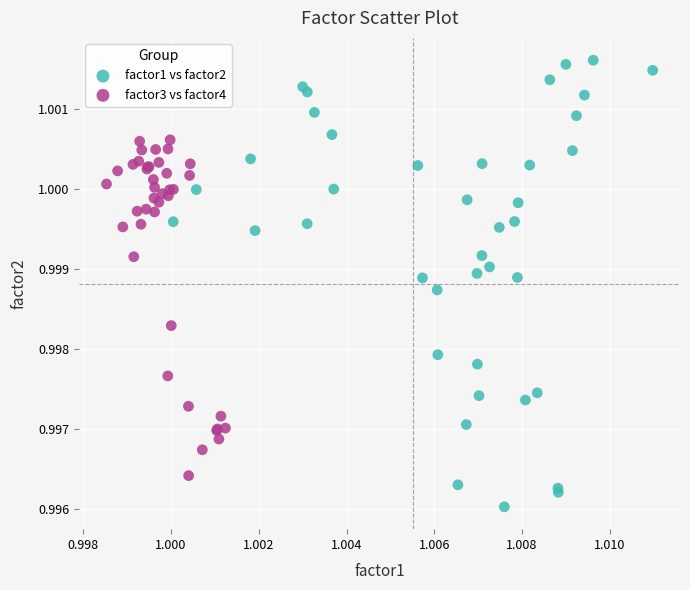

Which series contains the lowest Y value?

factor1 vs factor2